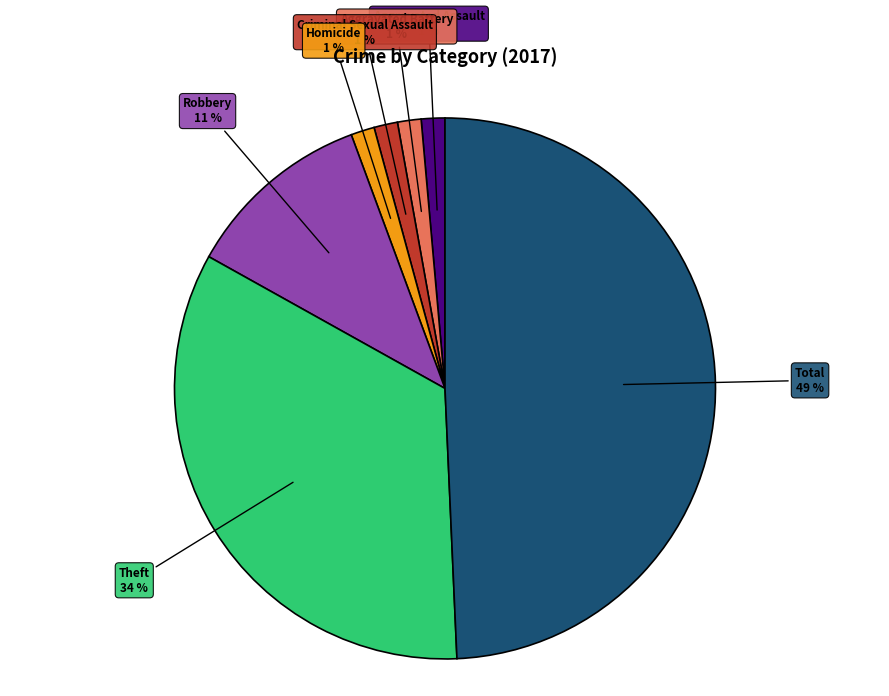

Is there any slice that represents more than half of the pie?

No